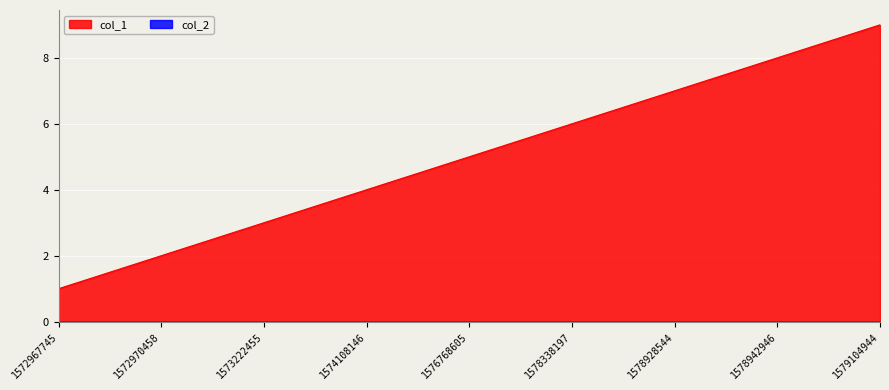

Where does the data first go above 5?

1578338197